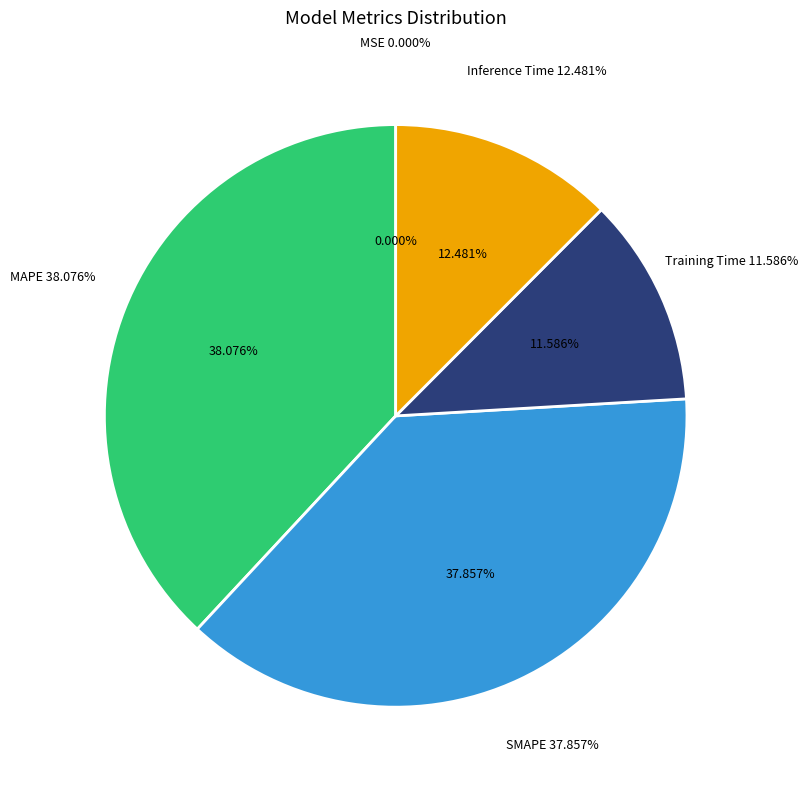

Is it true that SMAPE is 23% of the pie?

False